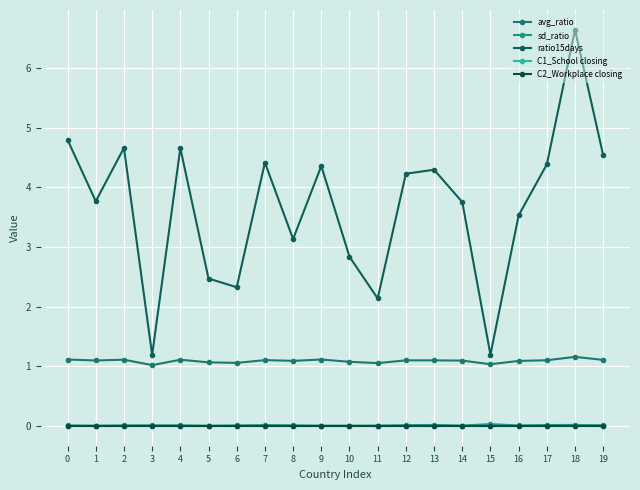

What is the sum of the ratio15days values at 0 and 9?

9.1